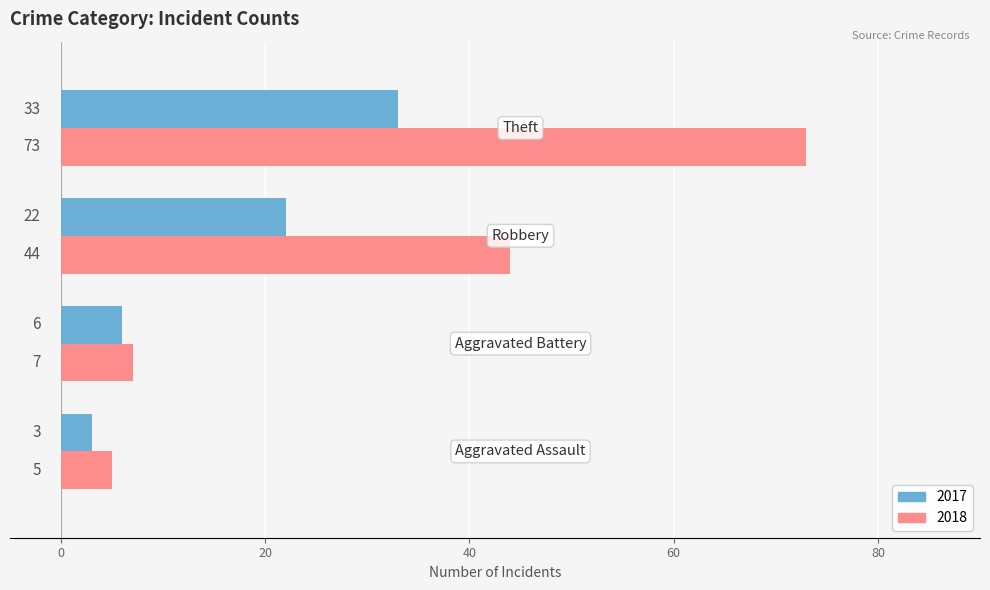

Which series has the largest total across all categories?

2018